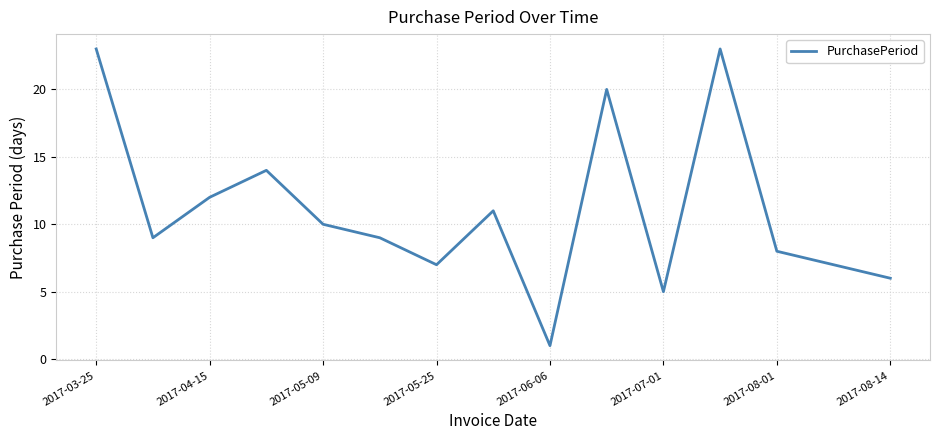

How many interior local valleys (lower than both neighbors) does the data have?

4